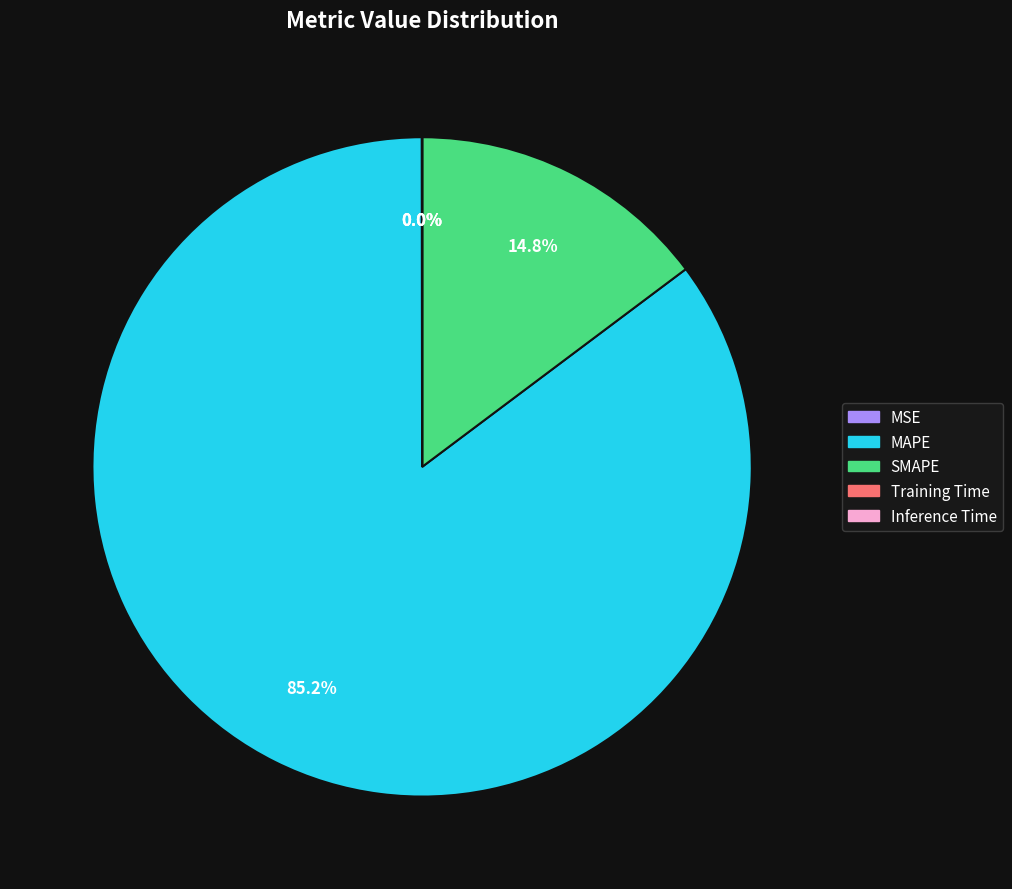

Which slice represents more than half of the pie?

MAPE